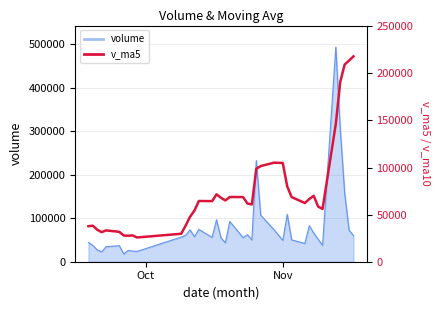

The value at Nov is 104791.5. True or false?

True